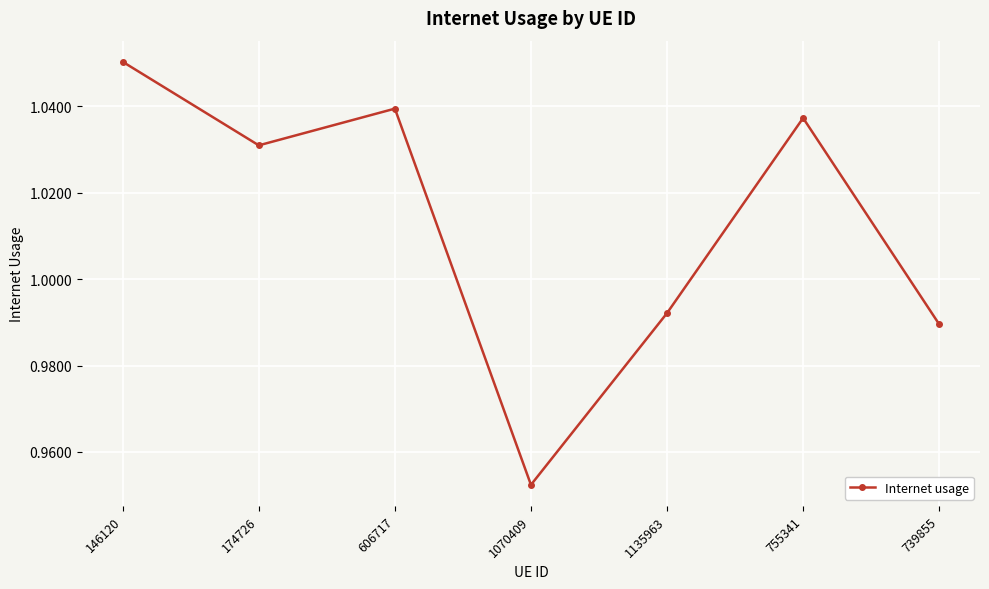

How many points are higher than both their immediate neighbors (excluding endpoints)?

2